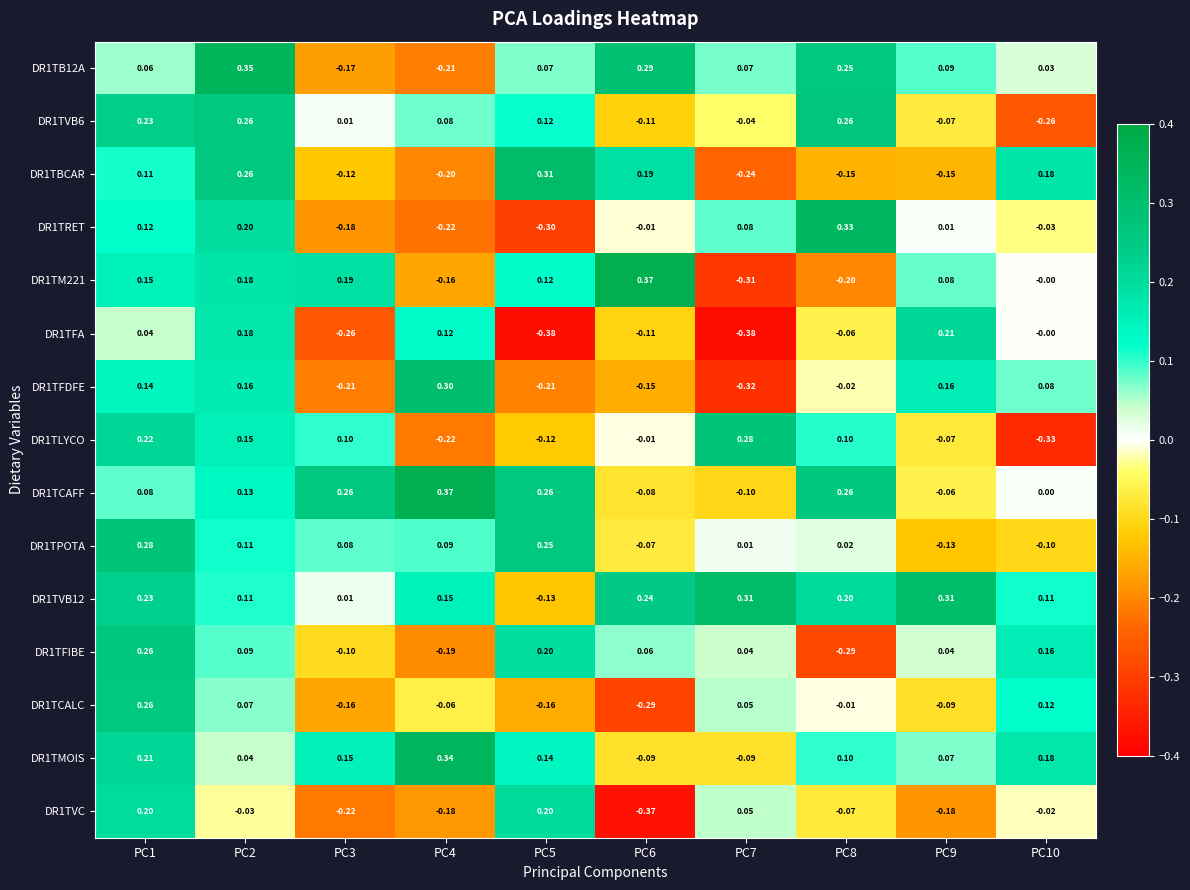

Is the value of DR1TVB6 at PC3 greater than the value of DR1TVC at PC5?

No